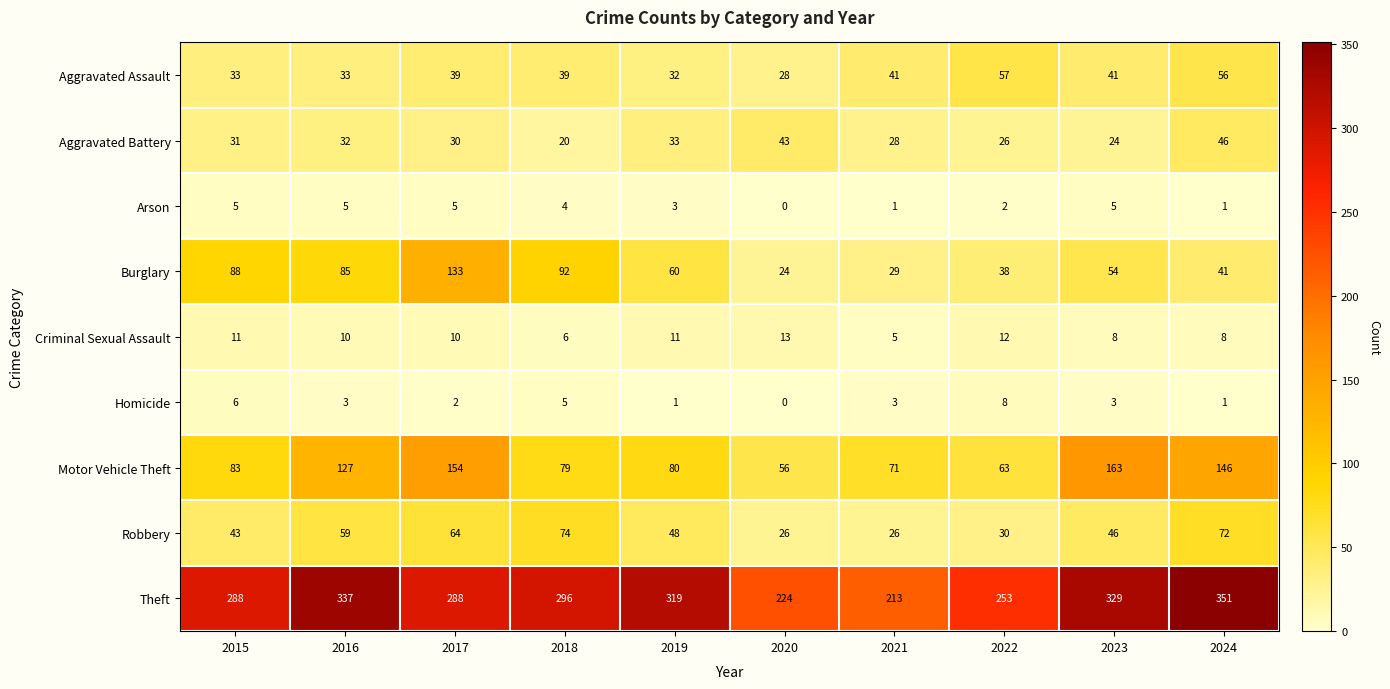

Rank the series by their maximum value, from lowest to highest.

Arson, Homicide, Criminal Sexual Assault, Aggravated Battery, Aggravated Assault, Robbery, Burglary, Motor Vehicle Theft, Theft